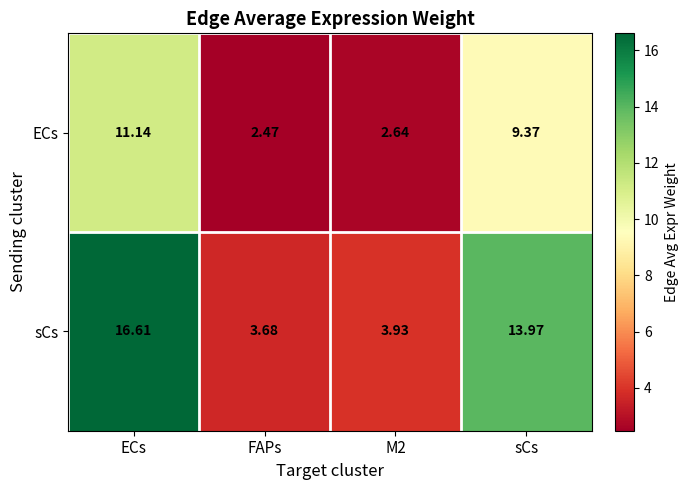

Rank the series by their maximum value, from lowest to highest.

ECs, sCs